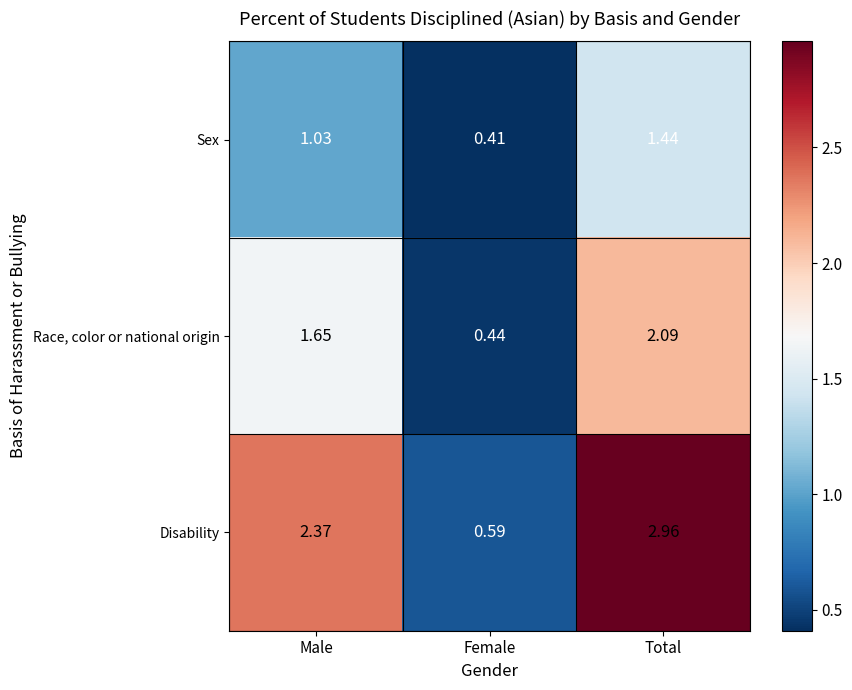

At which category is the sum across all series the highest?

Total